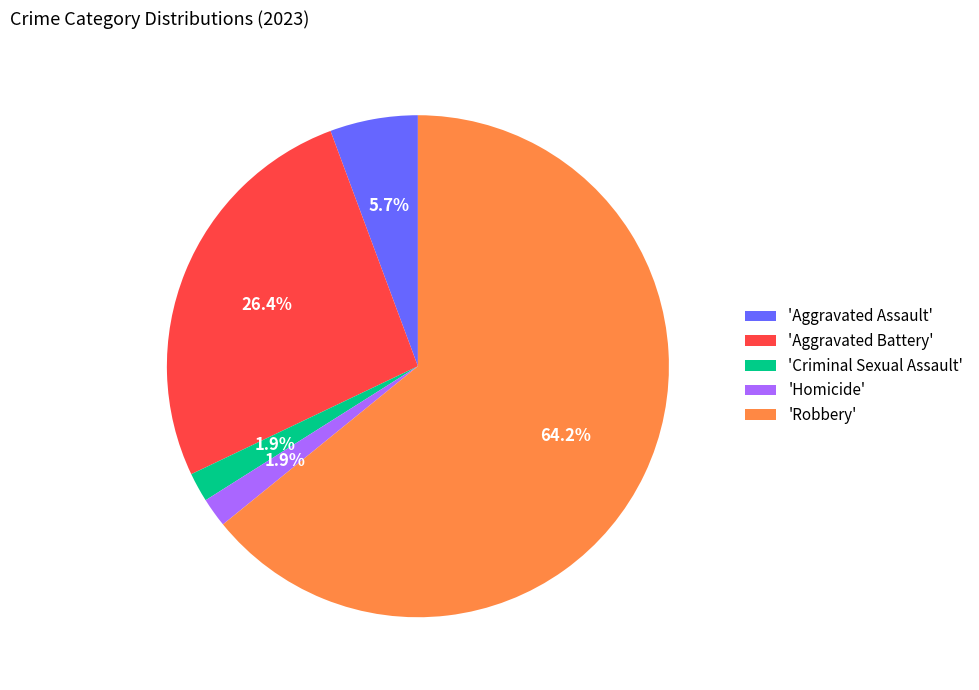

Is there a majority slice in this chart?

Yes